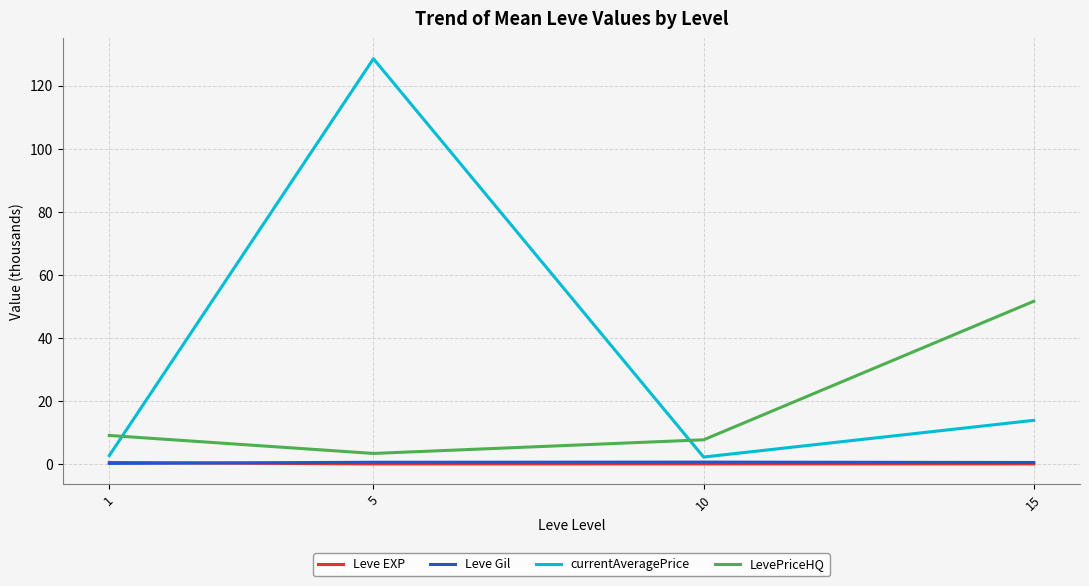

How many lines are shown in the chart?

4